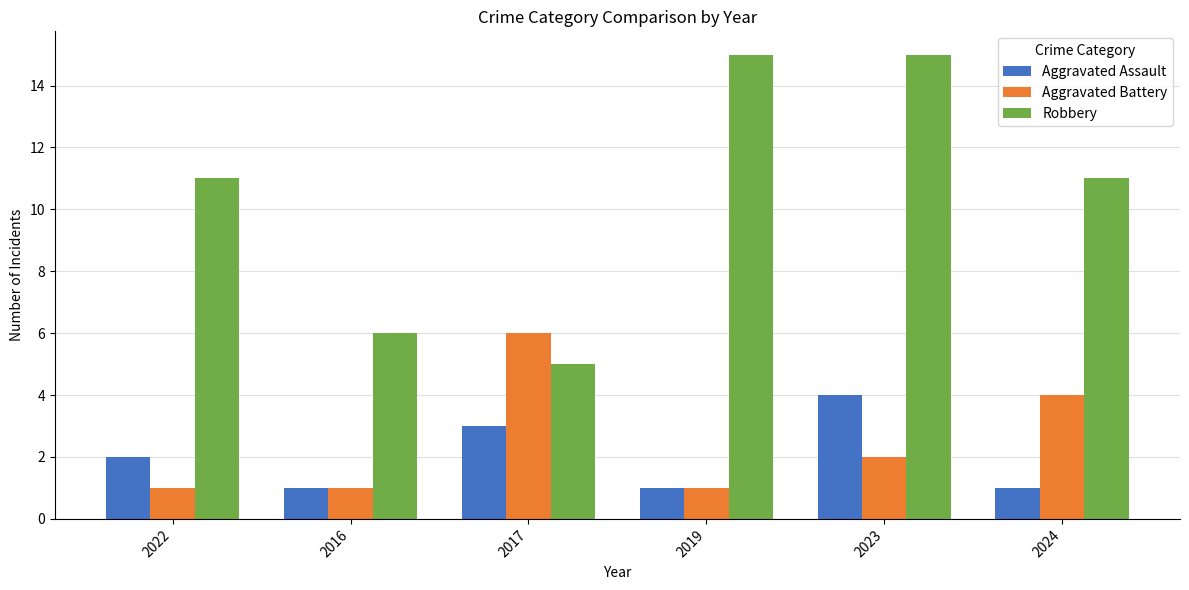

At 2022, list the series in order from smallest to largest.

Aggravated Battery, Aggravated Assault, Robbery